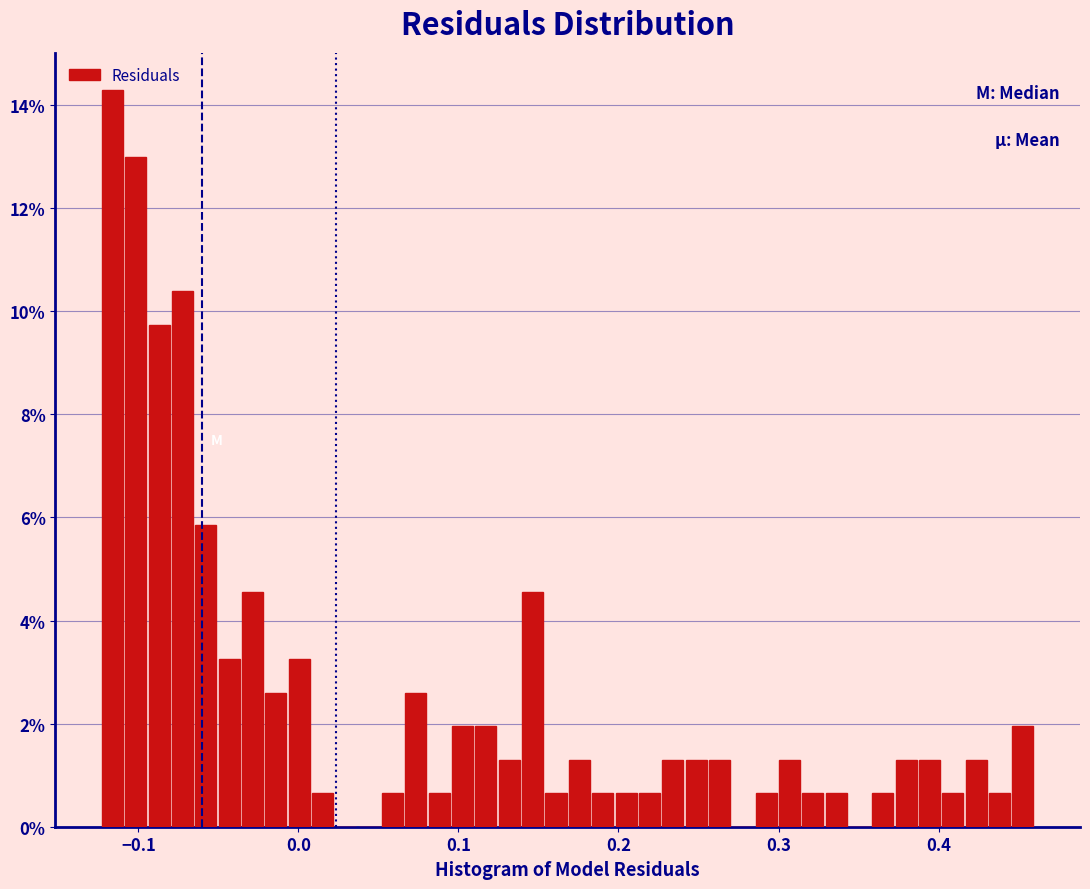

Read against the x-axis, roughly where is the centre of the tallest bar?

-0.12